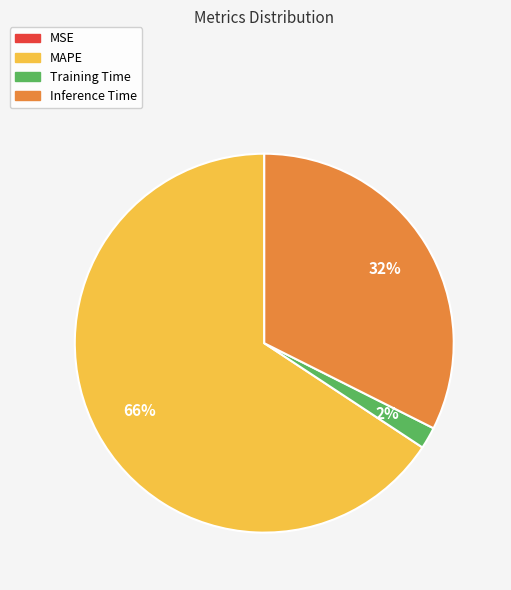

Is there a majority slice in this chart?

Yes